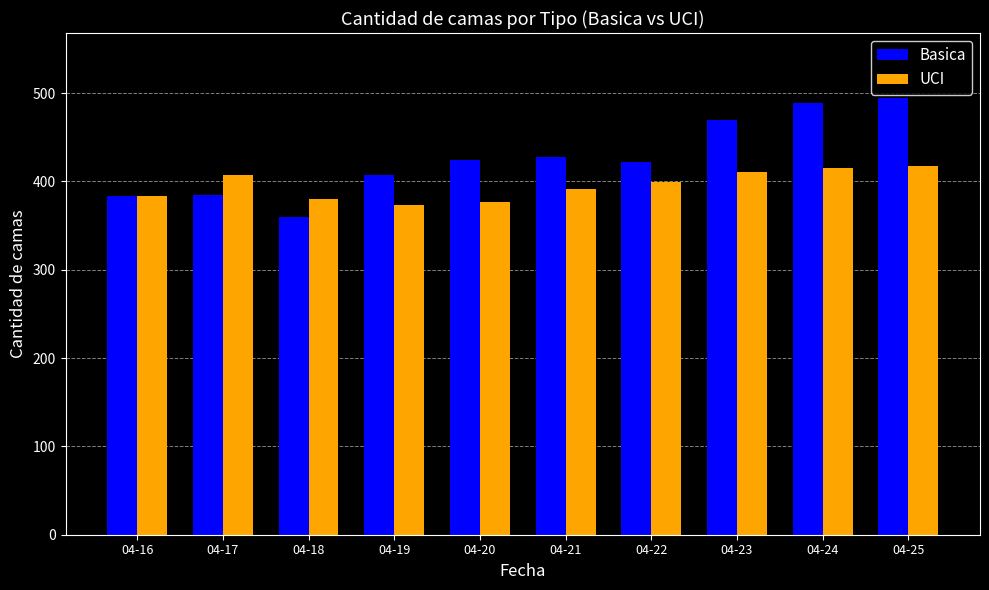

What value does the Basica series have at 04-18, to the nearest 50?

350